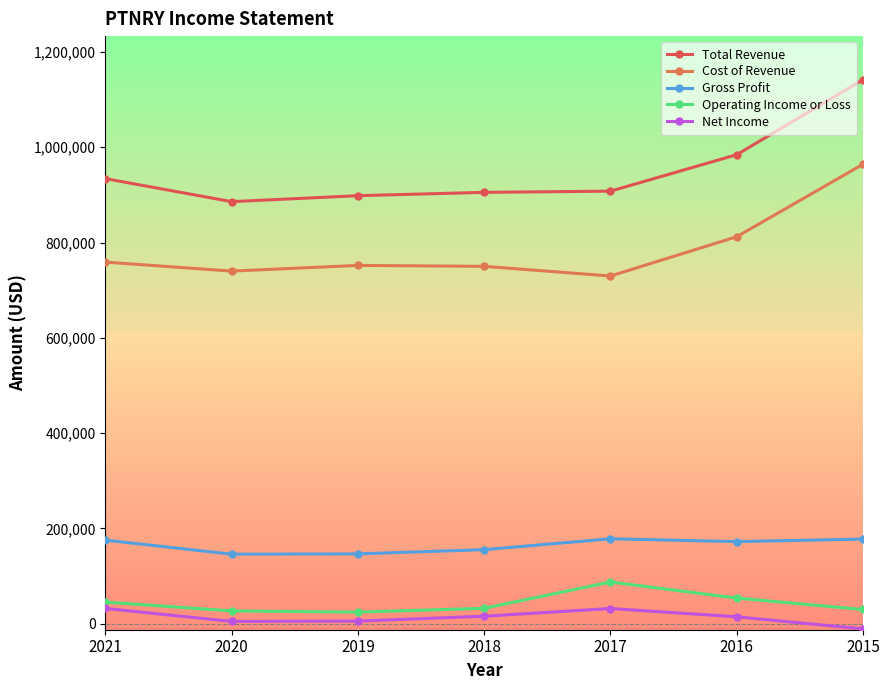

What is the value of the Total Revenue point at the 1st from the left?

934100